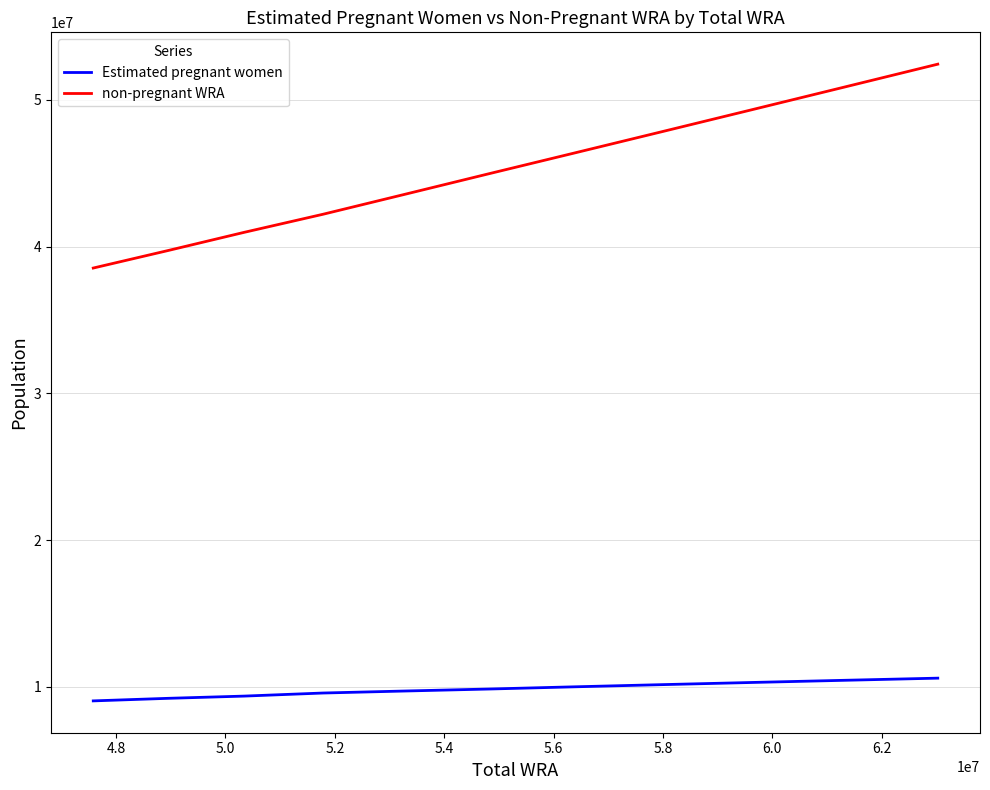

What is the highest value of the non-pregnant WRA series?

52432177.9